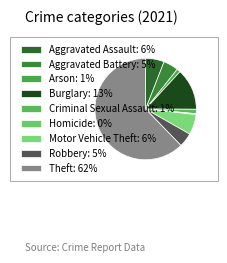

Rank the categories by value from highest to lowest.

Theft, Burglary, Motor Vehicle Theft, Aggravated Assault, Aggravated Battery, Robbery, Criminal Sexual Assault, Arson, Homicide